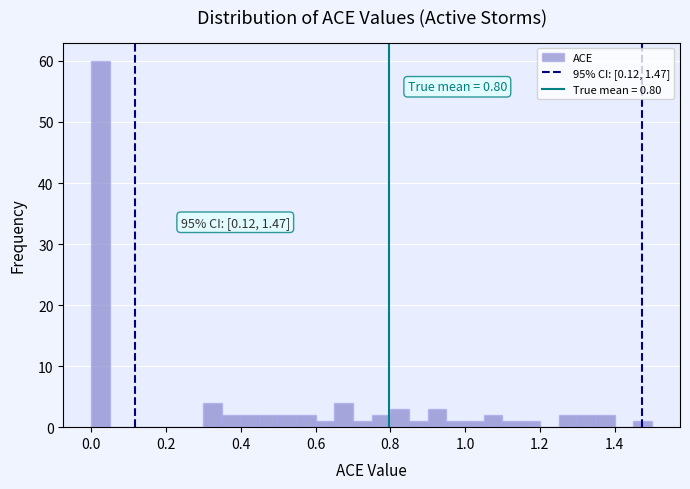

Around what value on the x-axis is the tallest bar? Give the approximate position of its centre, as read against the axis.

0.02